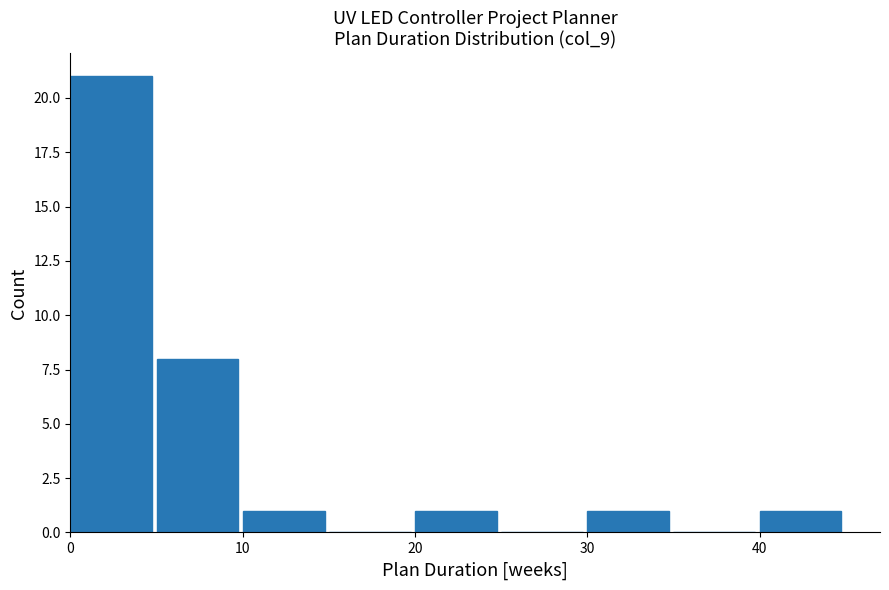

Reading left to right, transcribe this chart: for each bar, give the range it covers on the x-axis and its height. The values are not printed on the chart, so give them approximately, as read against the axis.

0 to 5: 21
5 to 10: 8
10 to 15: 1
15 to 20: 0
20 to 25: 1
25 to 30: 0
30 to 35: 1
35 to 40: 0
40 to 45: 1